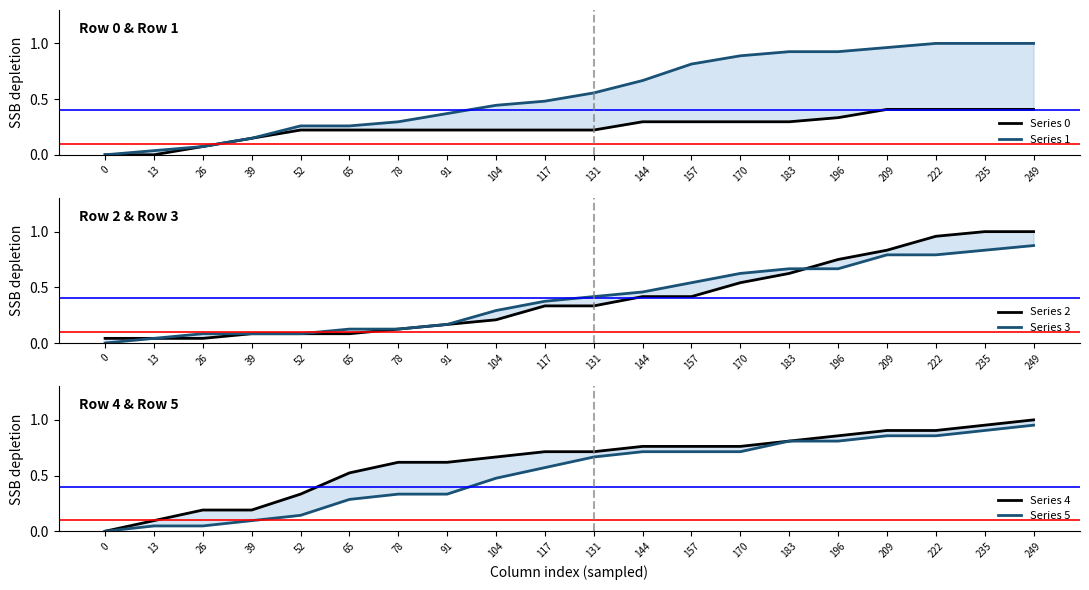

True or false: Series 4 and Series 5 cross at least once.

False